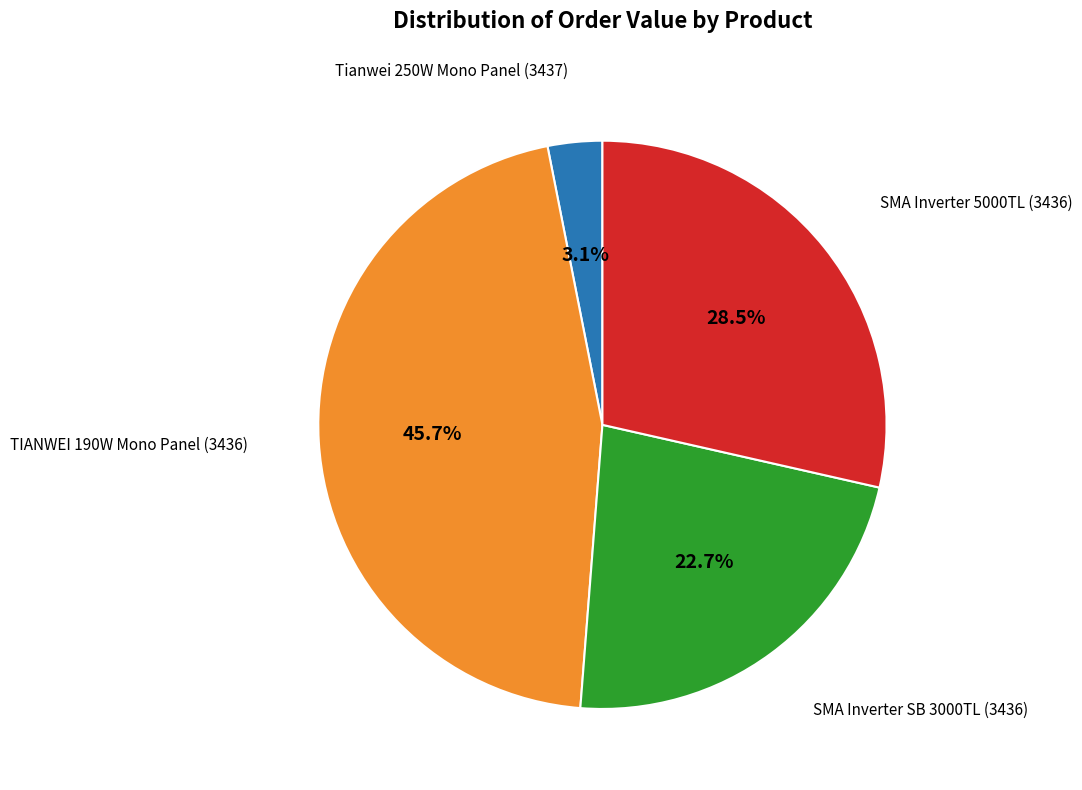

Does any single category account for the majority?

No